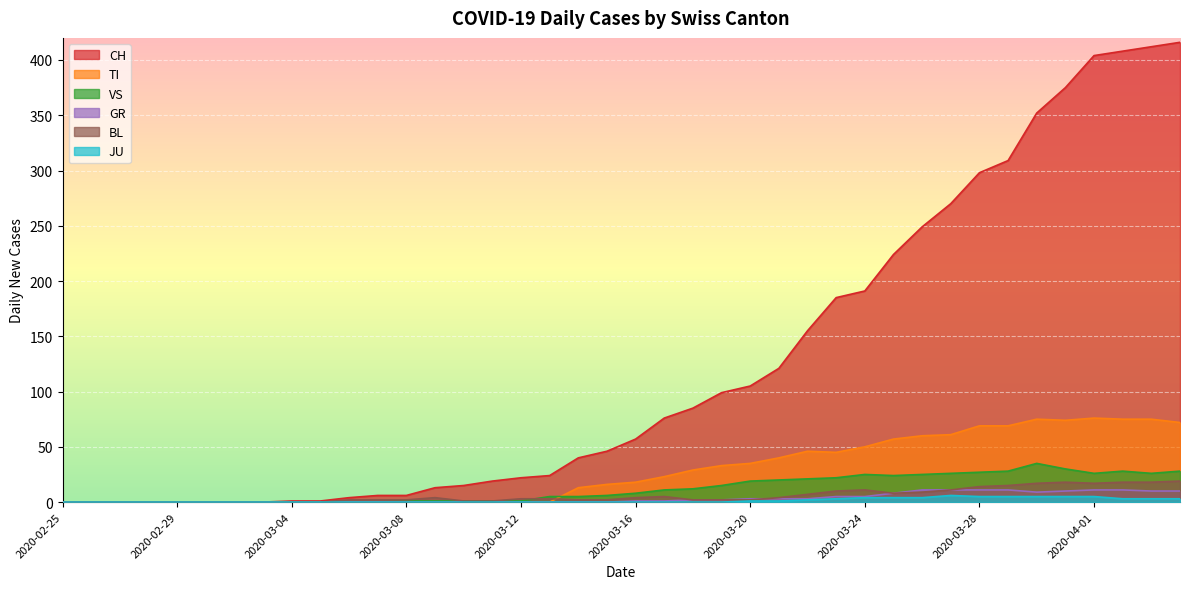

What is the difference between the second highest and second lowest values in the CH series?

412